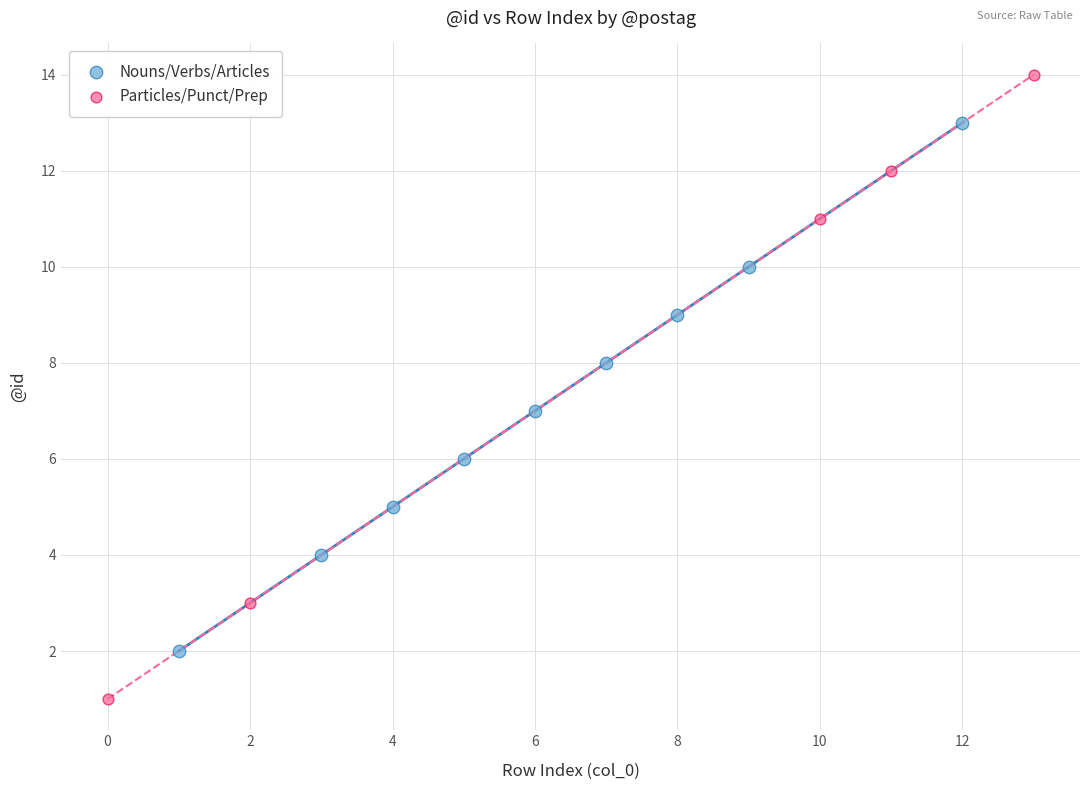

Which series contains the lowest Y value?

Particles/Punct/Prep